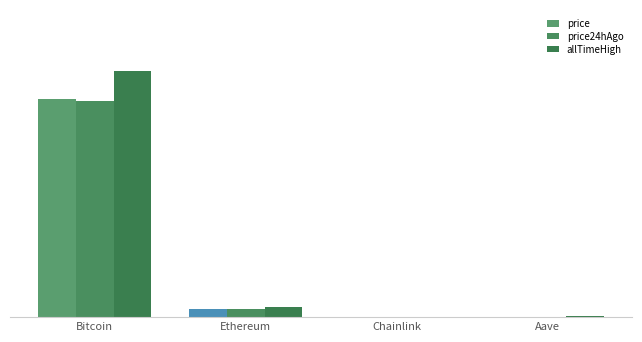

Rank the categories by allTimeHigh value from lowest to highest.

Chainlink, Aave, Ethereum, Bitcoin